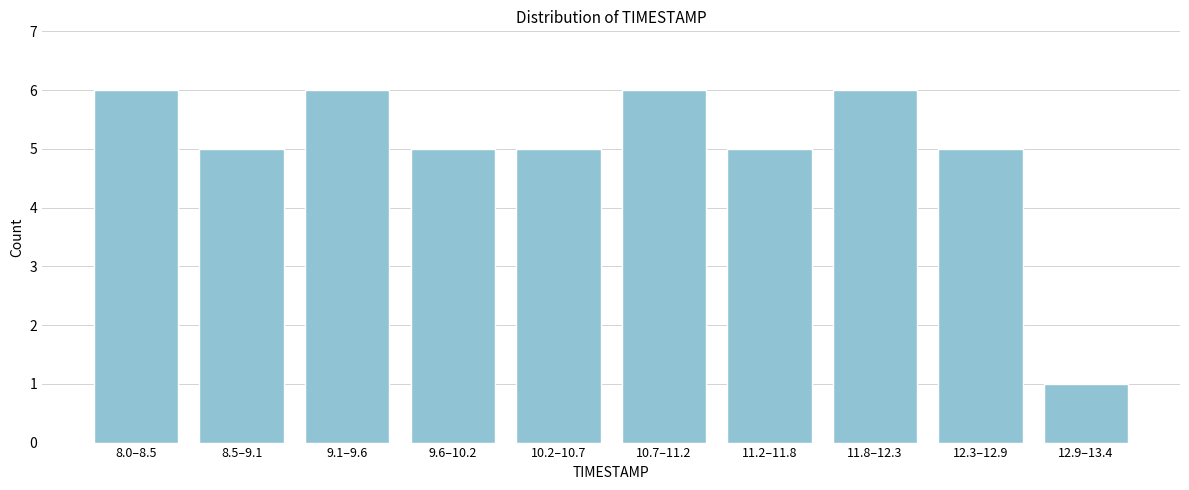

Reading right to left, list all the values displayed in this chart.

1	5	6	5	6	5	5	6	5	6